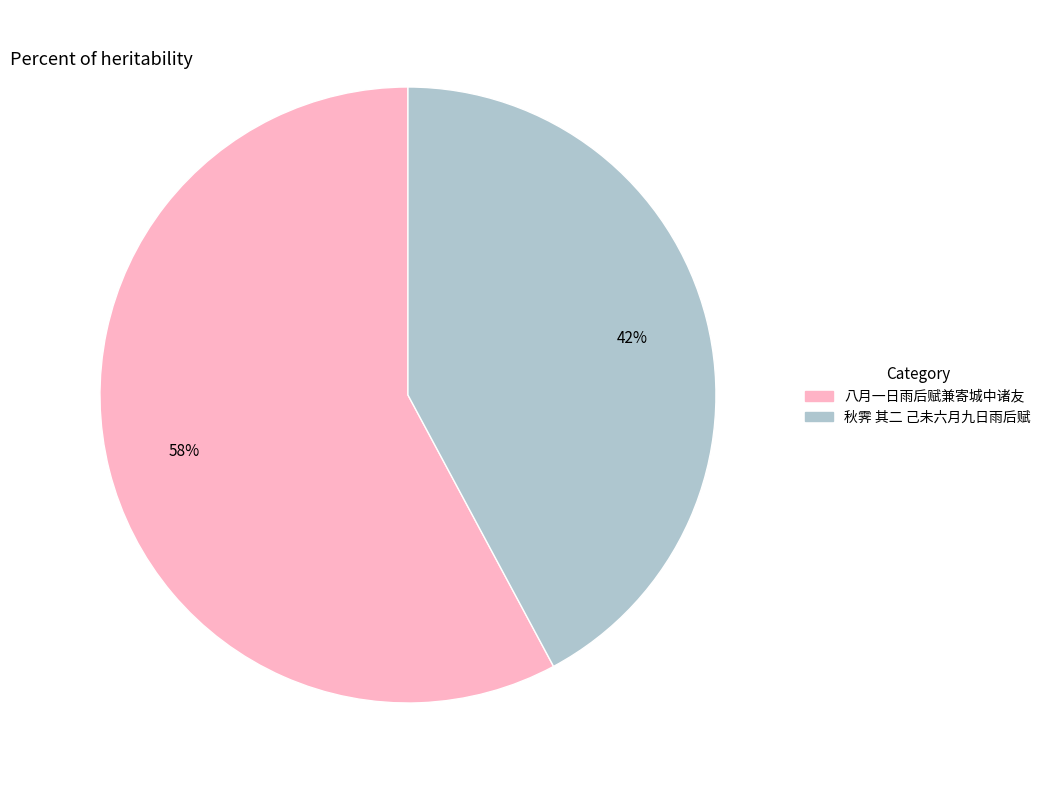

To the nearest percent, what percentage of the pie is 秋霁 其二 己未六月九日雨后赋?

42%